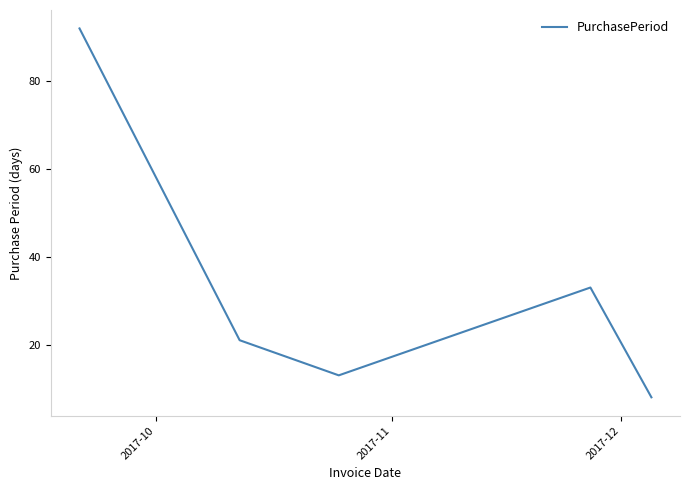

Does the chart have visible grid lines?

No